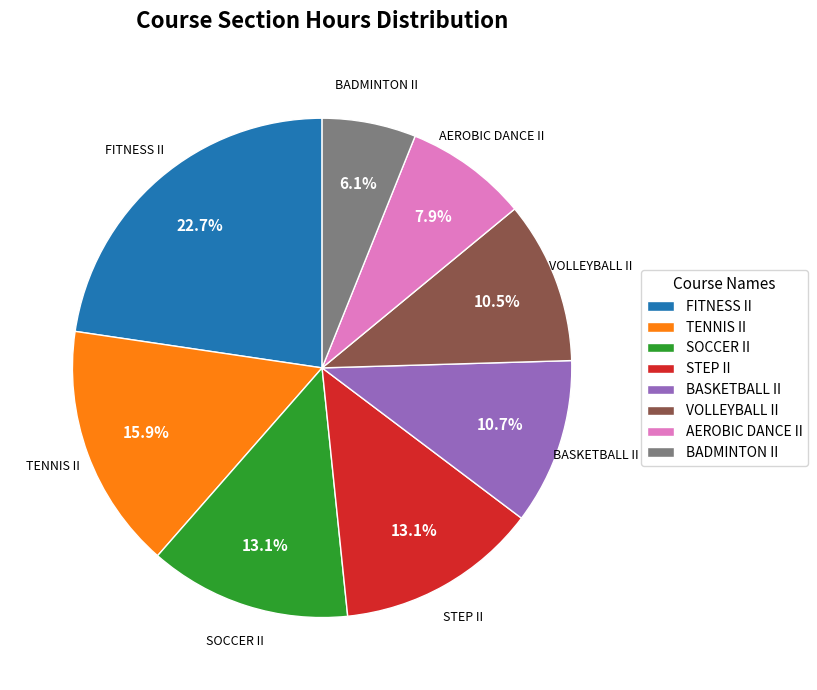

What is the smallest slice in the pie chart?

BADMINTON II